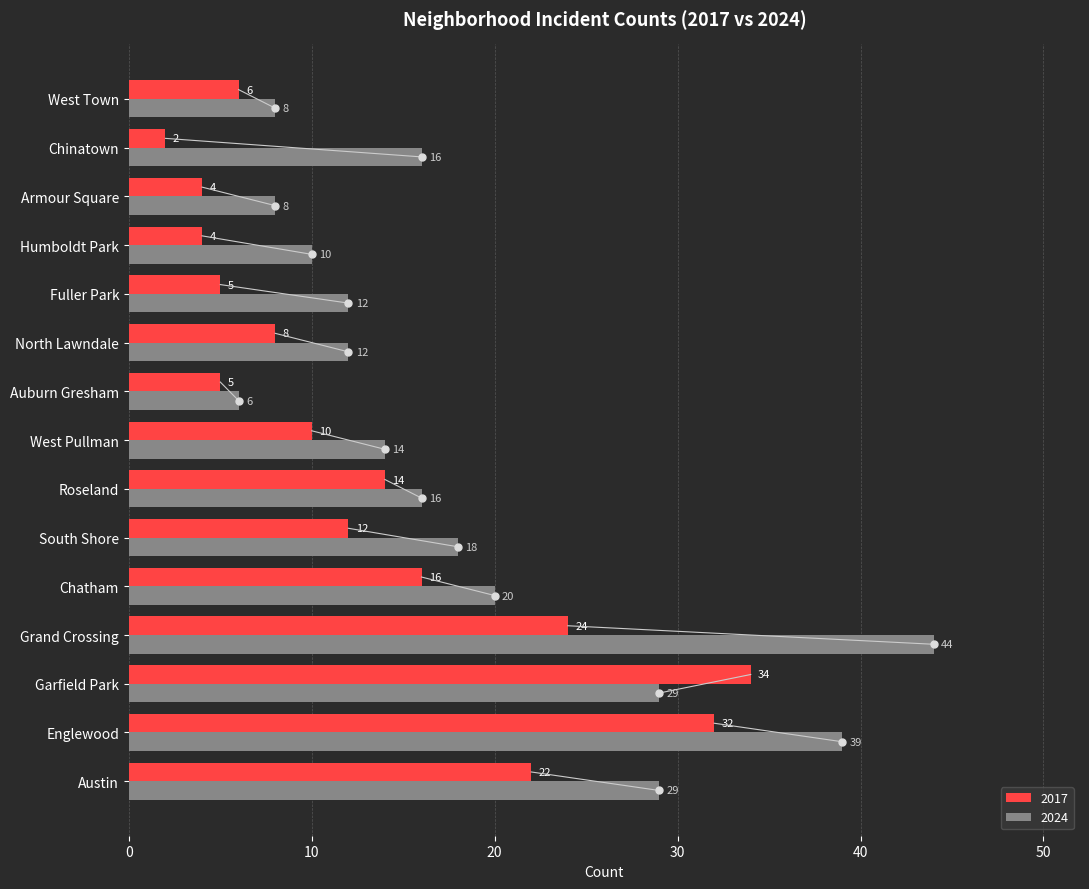

Where is 2017 nearest to the value 18?

Chatham